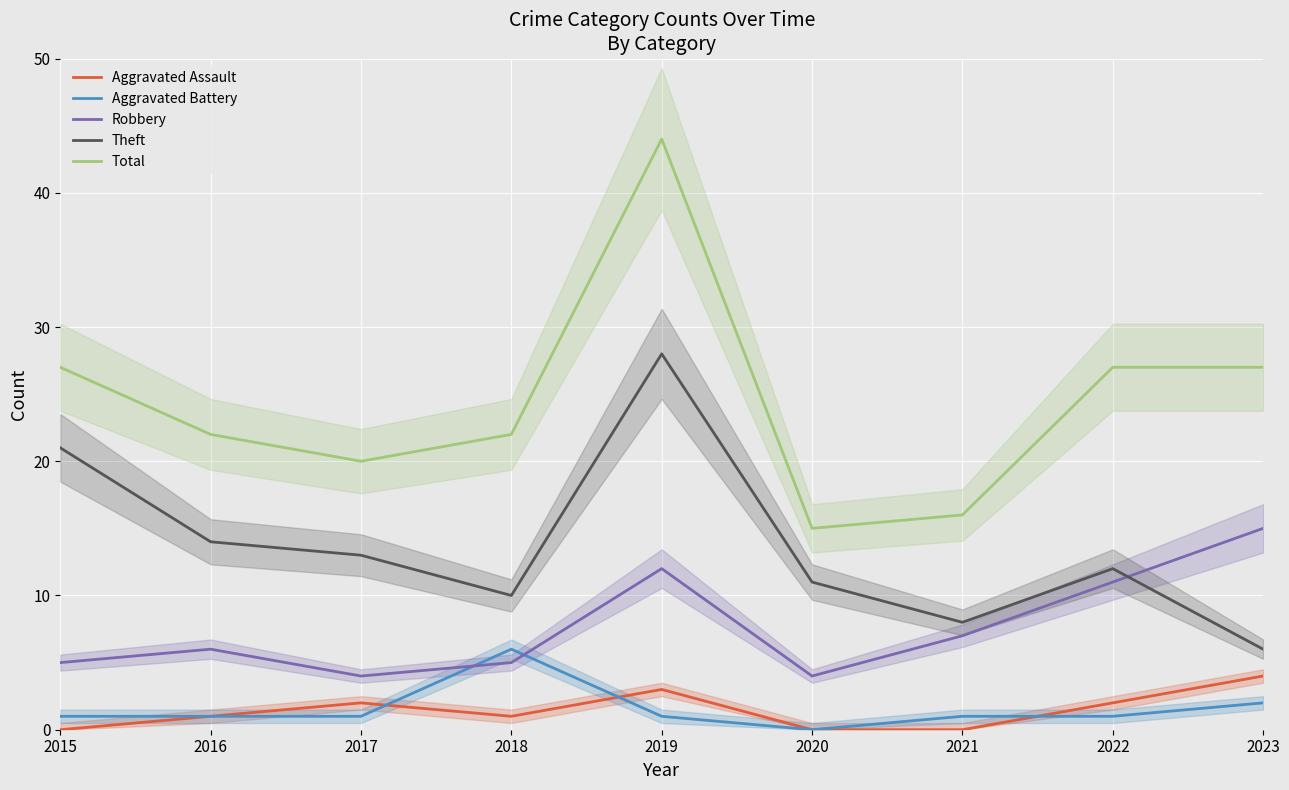

True or false: Aggravated Assault has a value of 3 at 2020.

False